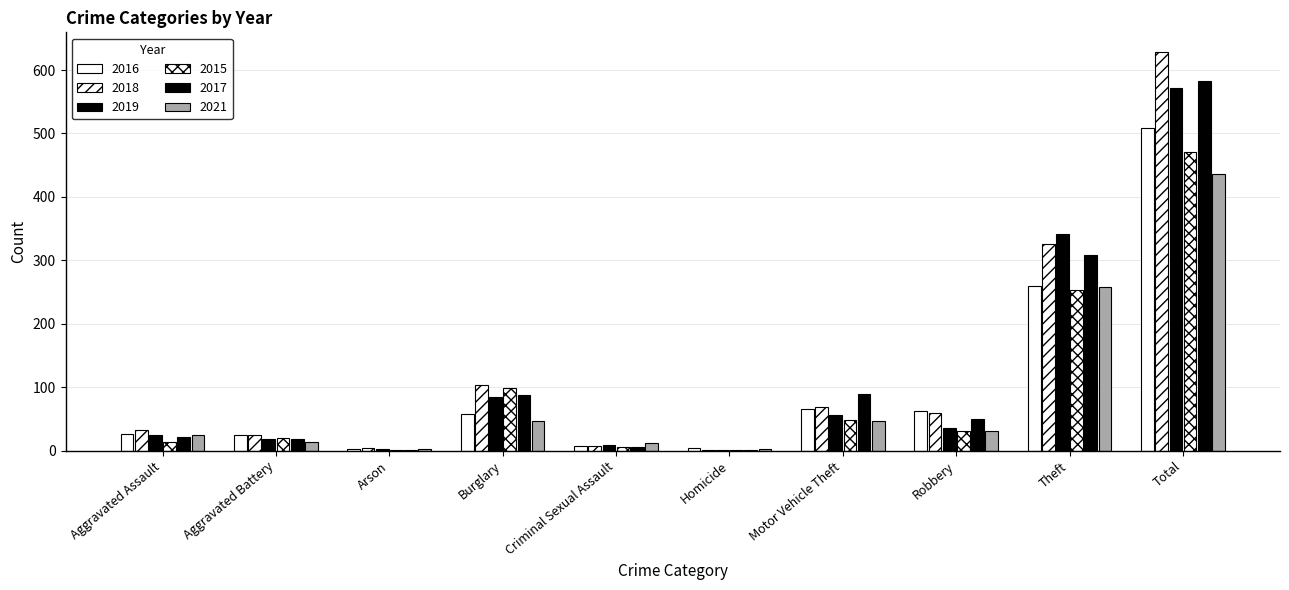

How many categories are shown in the chart?

10